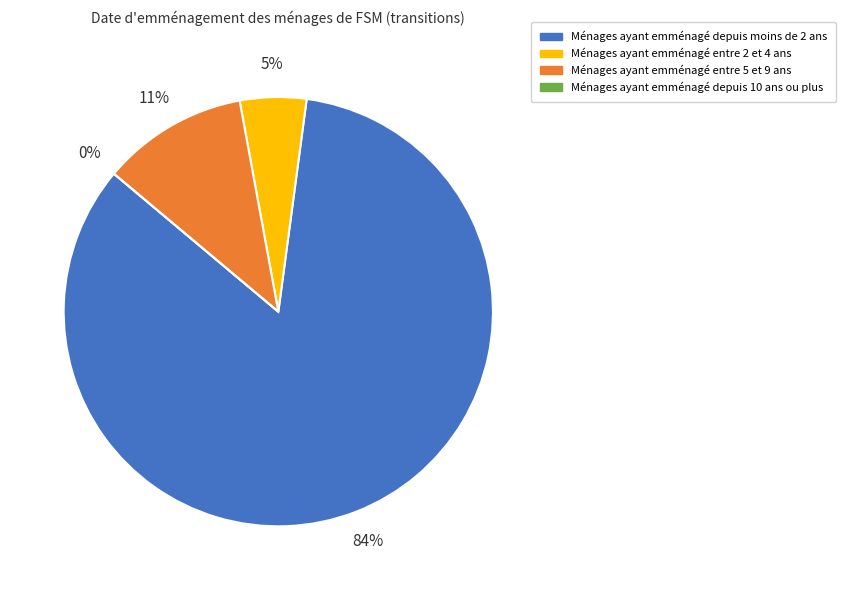

To the nearest percent, what is the average slice percentage?

25%